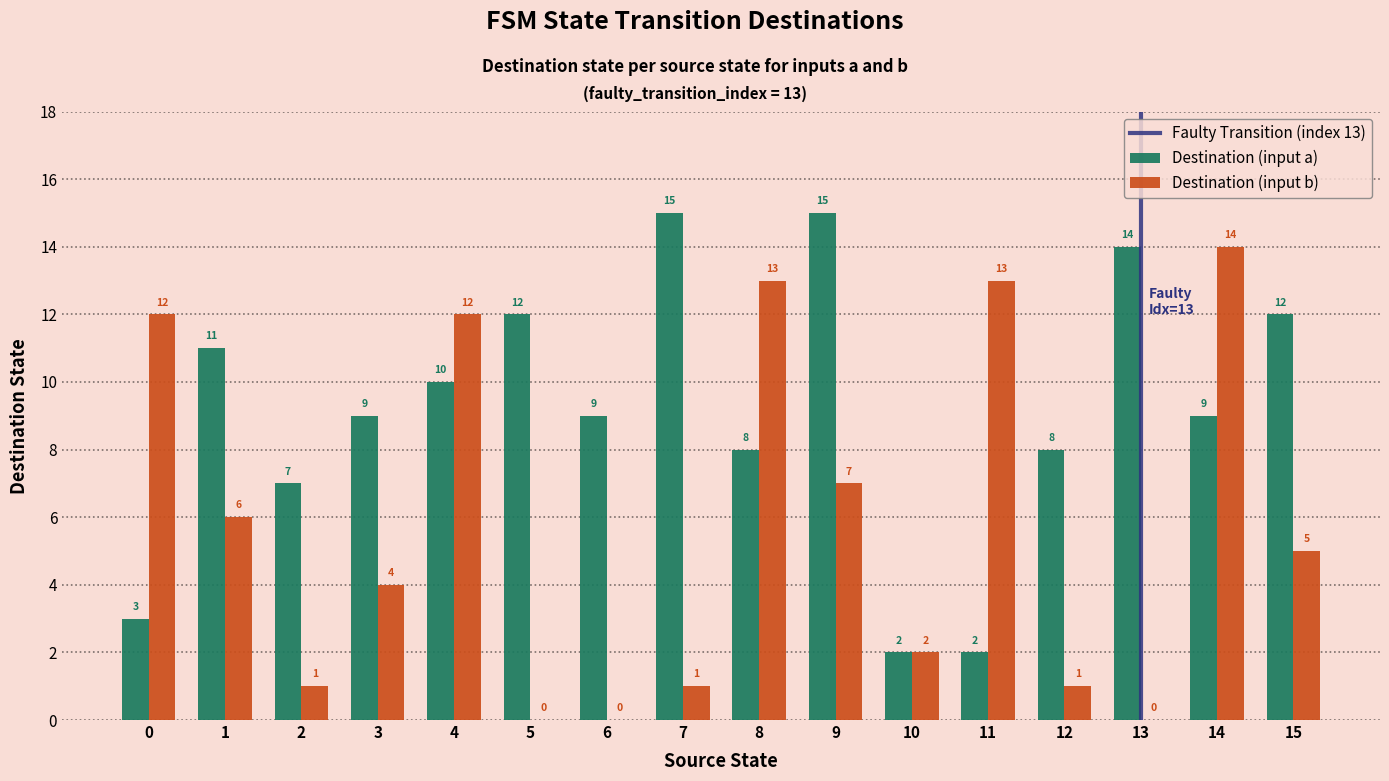

Which series has the largest total across all categories?

Destination (input a)